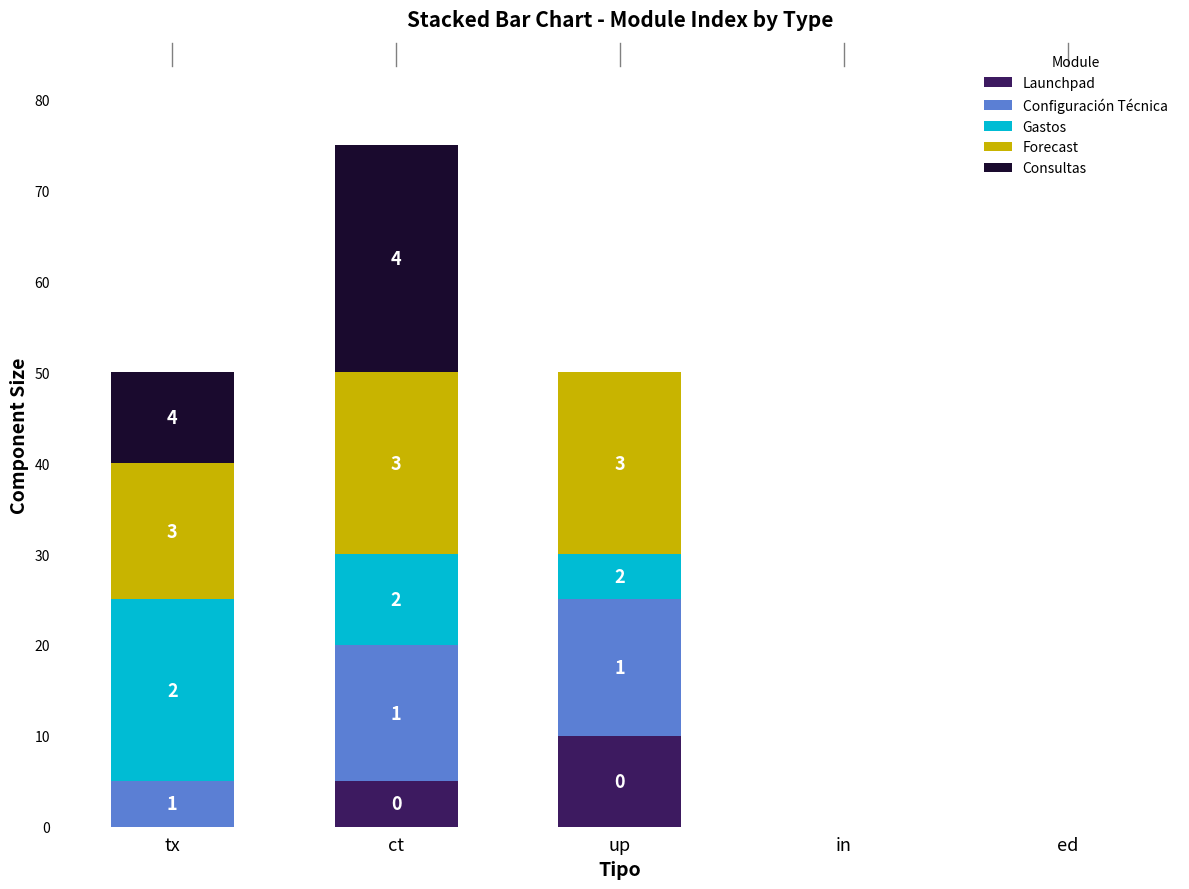

Which series changed the most between tx and in?

Gastos